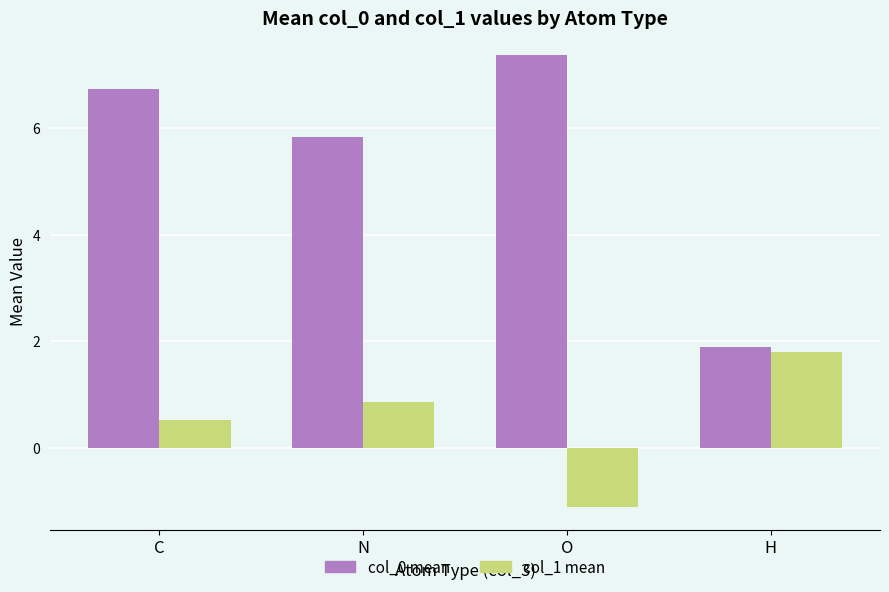

What are all the series names shown in the legend?

col_0 mean, col_1 mean